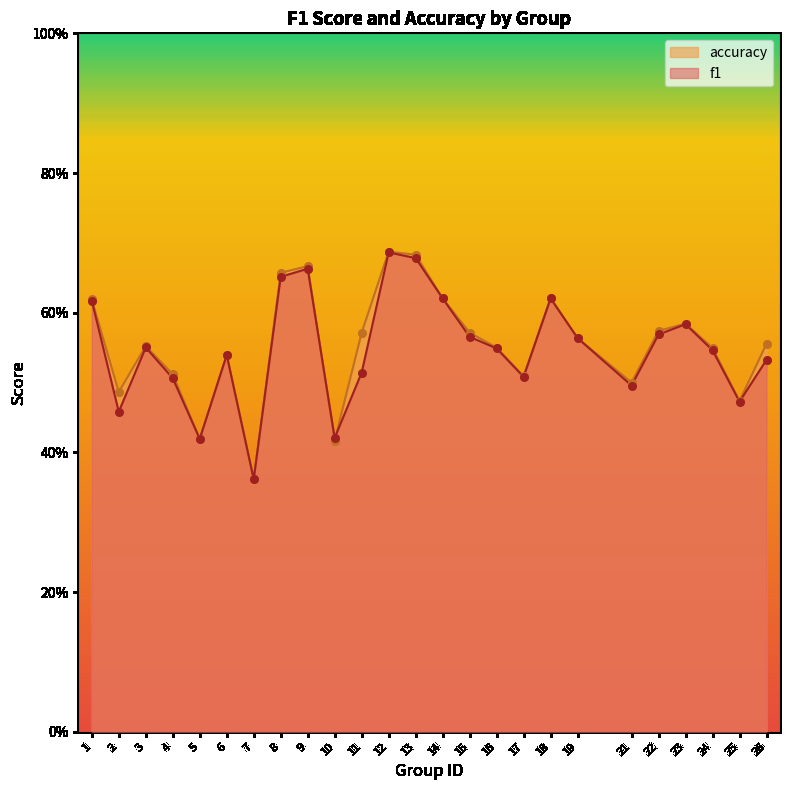

What are all the series names shown in the legend?

accuracy, f1